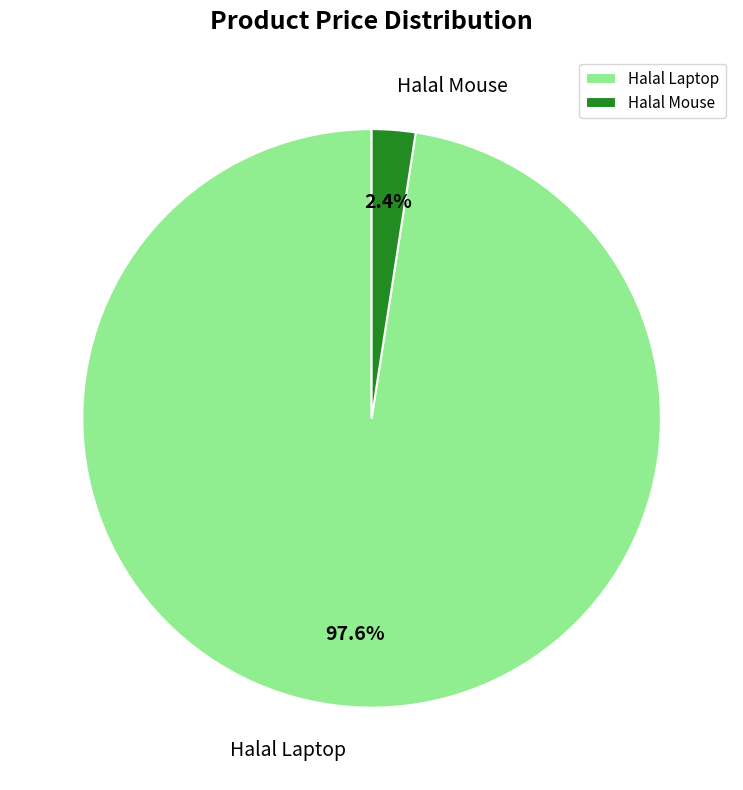

Is it true that Halal Mouse is 2% of the pie?

True